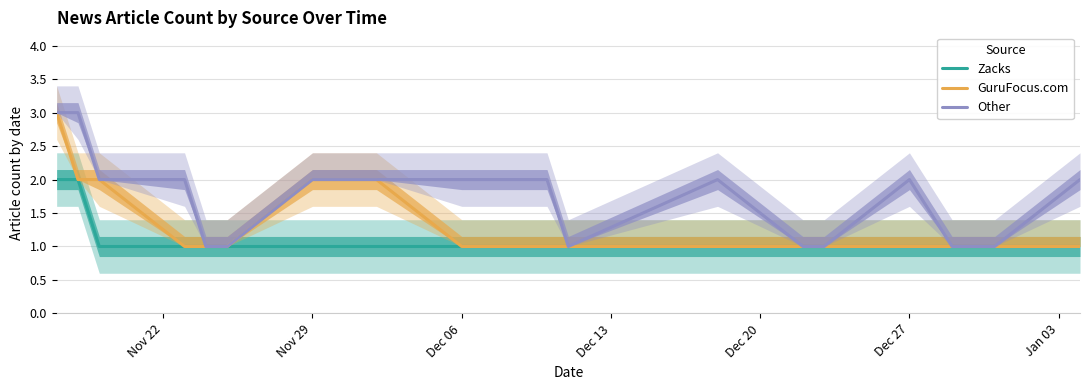

True or false: Other and GuruFocus.com cross at least once.

False